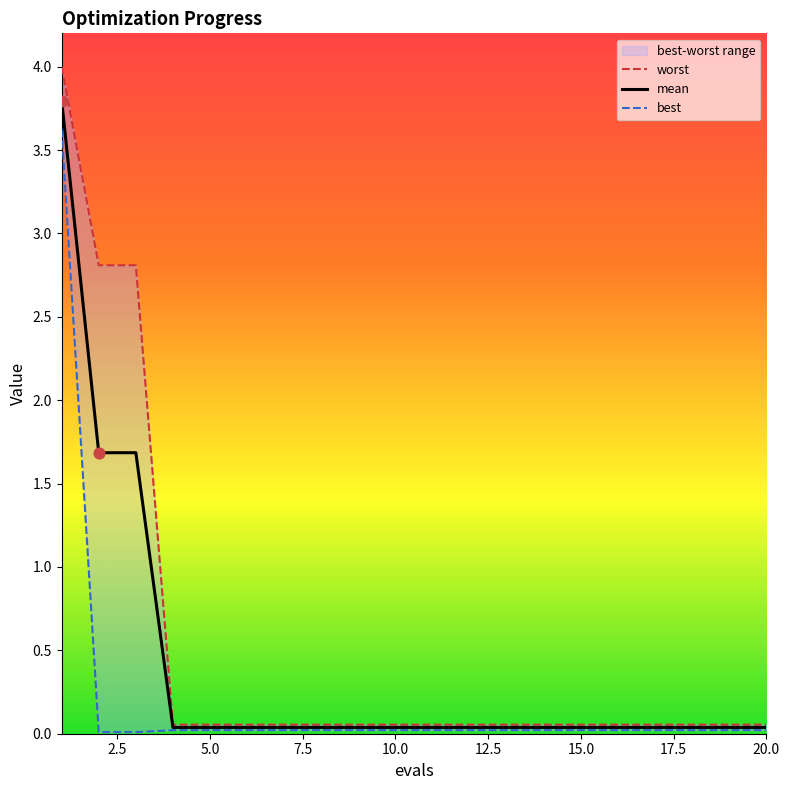

Which series reaches the minimum Y coordinate?

best